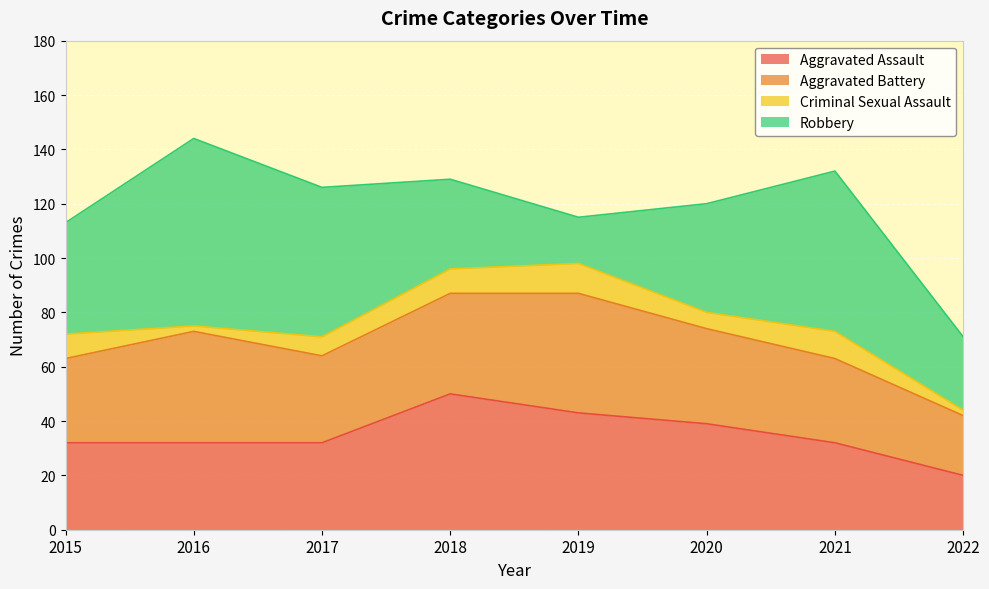

Which series changed the most between 2015 and 2020?

Aggravated Assault